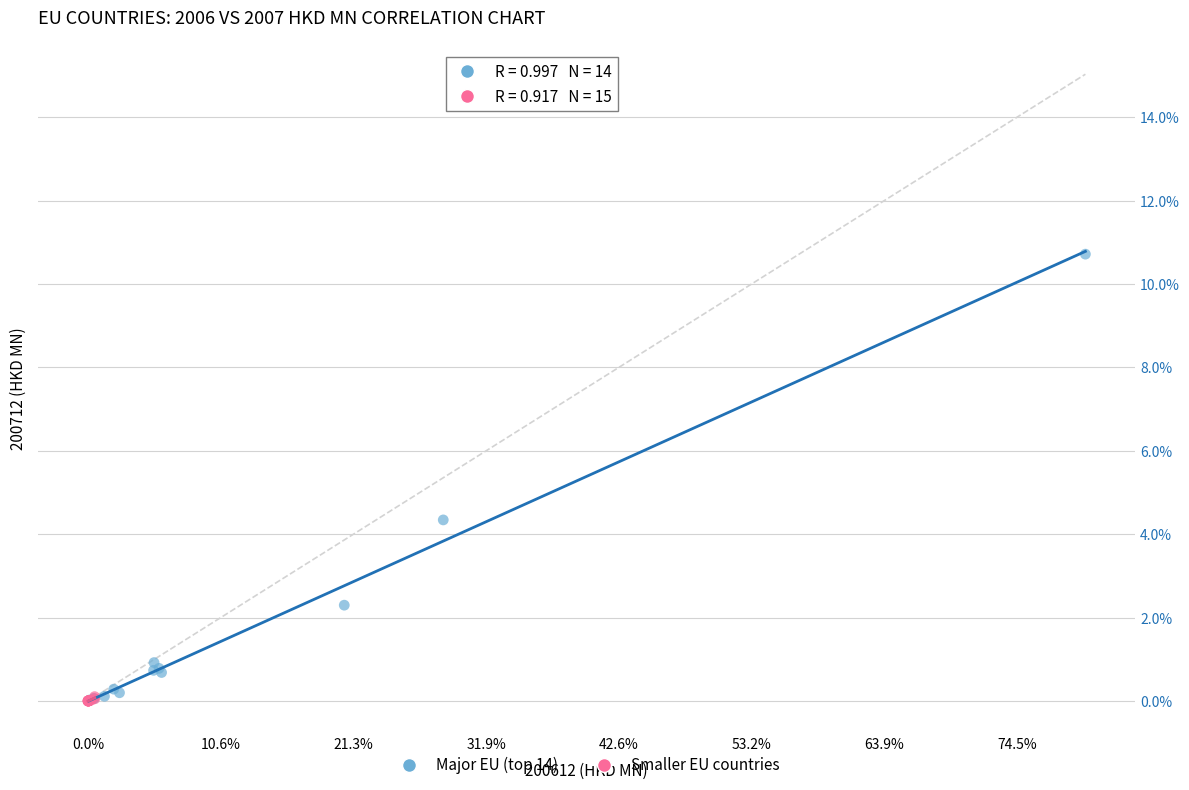

What are all the series names shown in the legend?

Major EU (top 14), Smaller EU countries